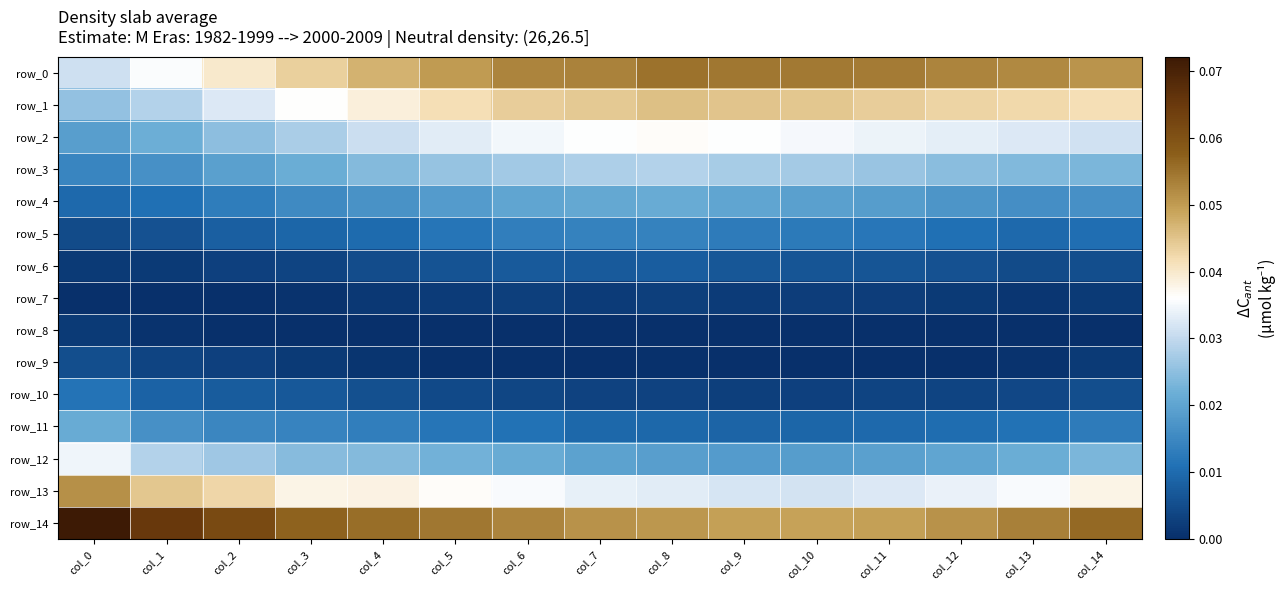

Reading left to right, extract all data points from this chart.

row_0: 0.0	0.0	0.0	0.0	0.0	0.0	0.1	0.1	0.1	0.1	0.1	0.1	0.1	0.1	0.1
row_1: 0.0	0.0	0.0	0.0	0.0	0.0	0.0	0.0	0.0	0.0	0.0	0.0	0.0	0.0	0.0
row_2: 0.0	0.0	0.0	0.0	0.0	0.0	0.0	0.0	0.0	0.0	0.0	0.0	0.0	0.0	0.0
row_3: 0.0	0.0	0.0	0.0	0.0	0.0	0.0	0.0	0.0	0.0	0.0	0.0	0.0	0.0	0.0
row_4: 0.0	0.0	0.0	0.0	0.0	0.0	0.0	0.0	0.0	0.0	0.0	0.0	0.0	0.0	0.0
row_5: 0.0	0.0	0.0	0.0	0.0	0.0	0.0	0.0	0.0	0.0	0.0	0.0	0.0	0.0	0.0
row_6: 0.0	0.0	0.0	0.0	0.0	0.0	0.0	0.0	0.0	0.0	0.0	0.0	0.0	0.0	0.0
row_7: 0.0	0.0	0.0	0.0	0.0	0.0	0.0	0.0	0.0	0.0	0.0	0.0	0.0	0.0	0.0
row_8: 0.0	0.0	0.0	0.0	0.0	0.0	0.0	0.0	0.0	0.0	0.0	0.0	0.0	0.0	0.0
row_9: 0.0	0.0	0.0	0.0	0.0	0.0	0.0	0.0	0.0	0.0	0.0	0.0	0.0	0.0	0.0
row_10: 0.0	0.0	0.0	0.0	0.0	0.0	0.0	0.0	0.0	0.0	0.0	0.0	0.0	0.0	0.0
row_11: 0.0	0.0	0.0	0.0	0.0	0.0	0.0	0.0	0.0	0.0	0.0	0.0	0.0	0.0	0.0
row_12: 0.0	0.0	0.0	0.0	0.0	0.0	0.0	0.0	0.0	0.0	0.0	0.0	0.0	0.0	0.0
row_13: 0.1	0.0	0.0	0.0	0.0	0.0	0.0	0.0	0.0	0.0	0.0	0.0	0.0	0.0	0.0
row_14: 0.1	0.1	0.1	0.1	0.1	0.1	0.1	0.1	0.1	0.0	0.0	0.0	0.1	0.1	0.1